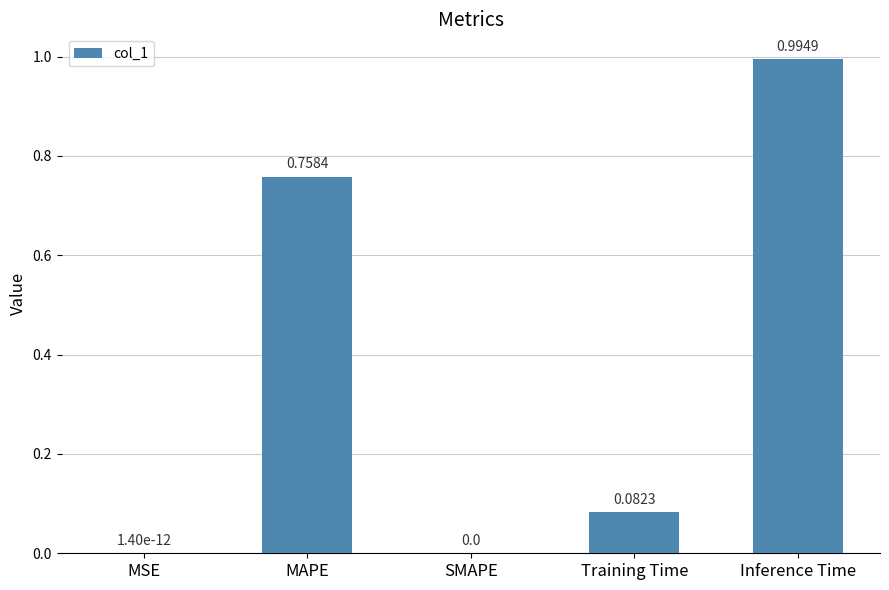

Are the bars horizontal?

No